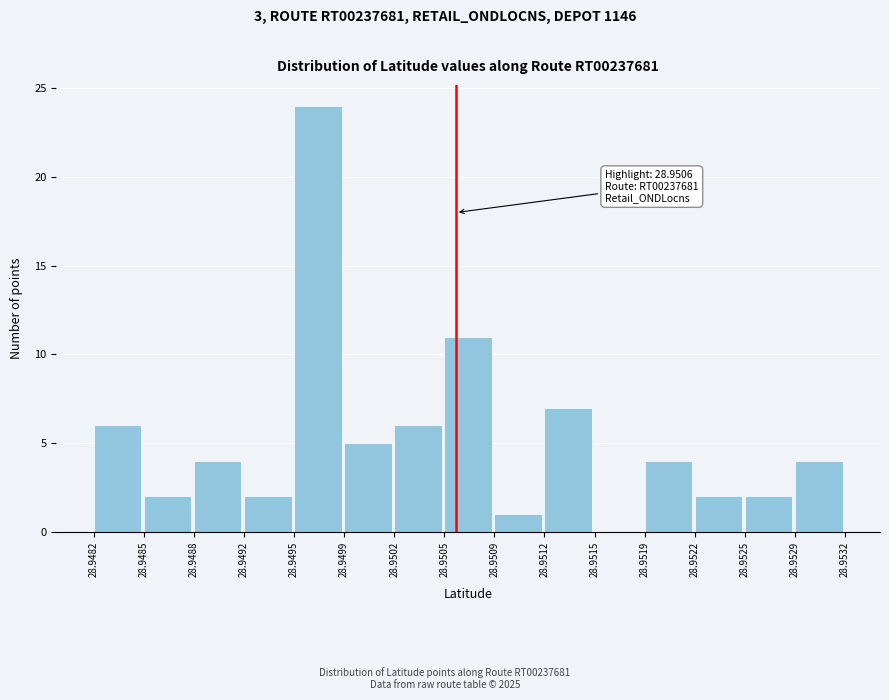

Which range on the x-axis has the tallest bar?

28.9495 to 28.9499